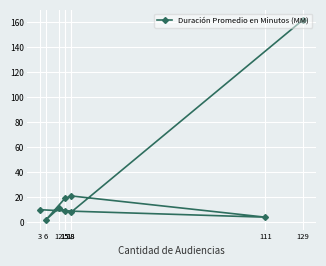

What is the approximate value at 18, to the nearest 10?

20